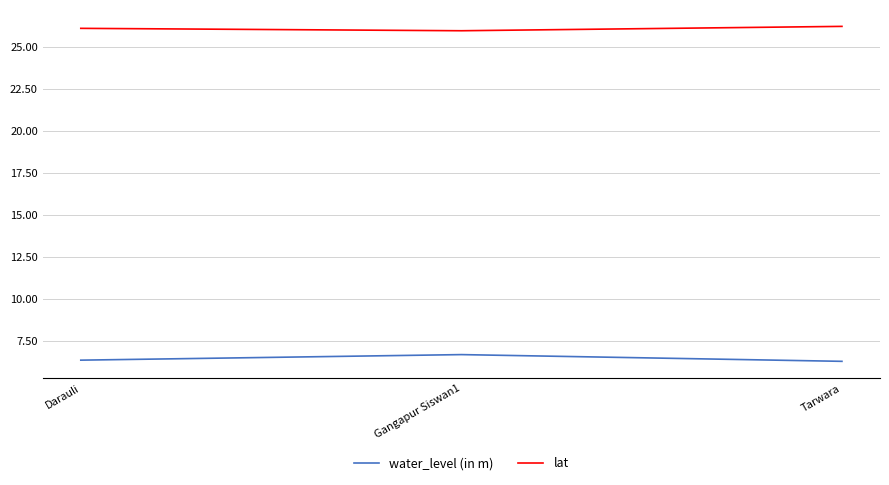

What is the sum of all lat values?

78.2